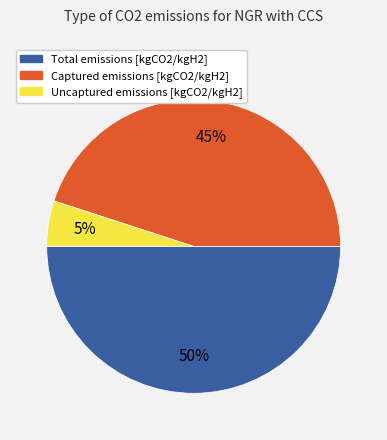

To the nearest percent, what is the combined percentage of Total emissions [kgCO2/kgH2] and Captured emissions [kgCO2/kgH2]?

95%